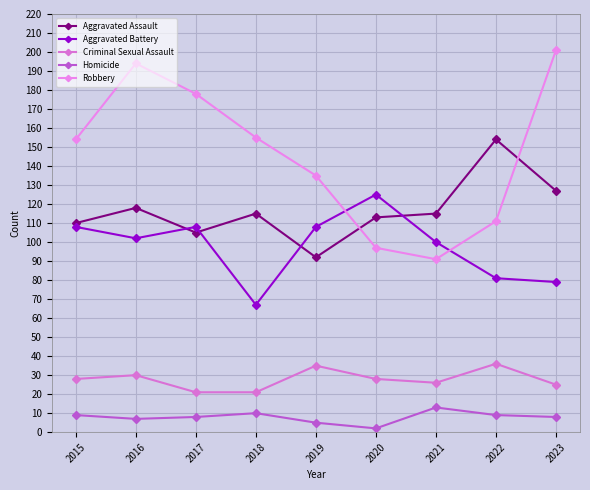

What are all the series names shown in the legend?

Aggravated Assault, Aggravated Battery, Criminal Sexual Assault, Homicide, Robbery